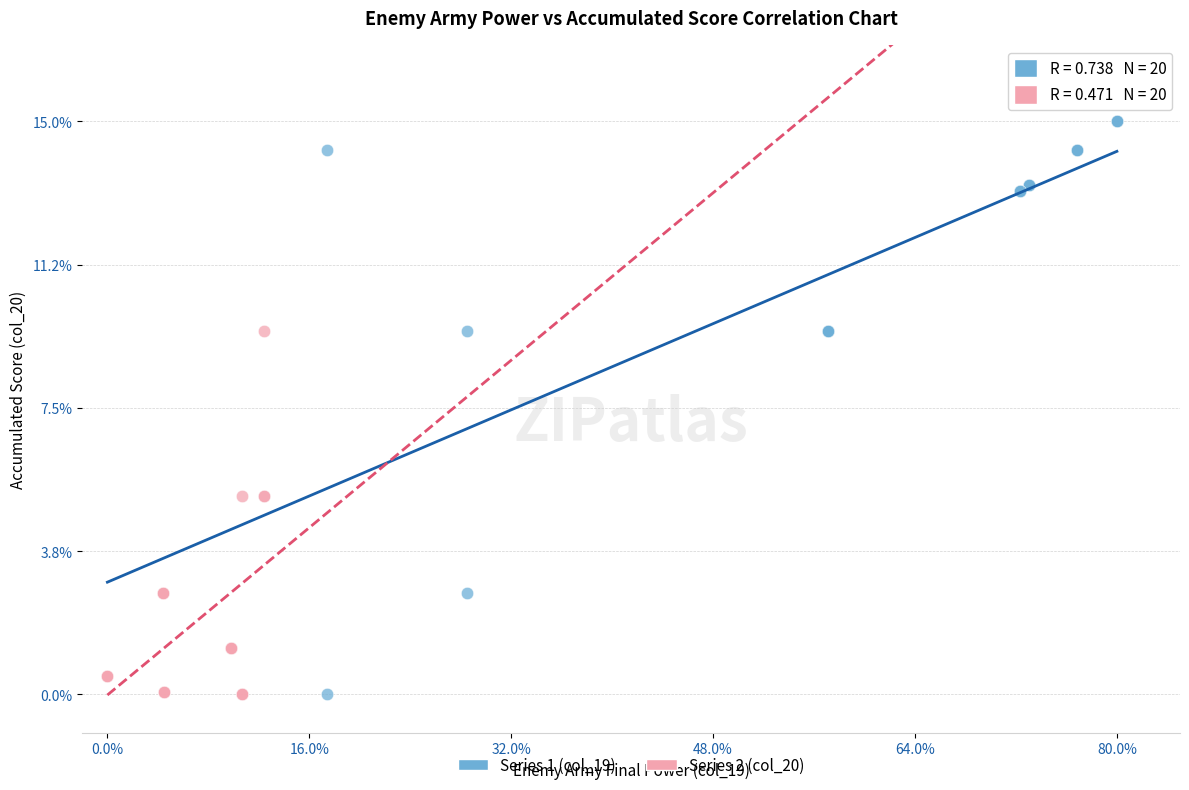

Which series has the widest spread of Y values?

Series 1 (col_19)